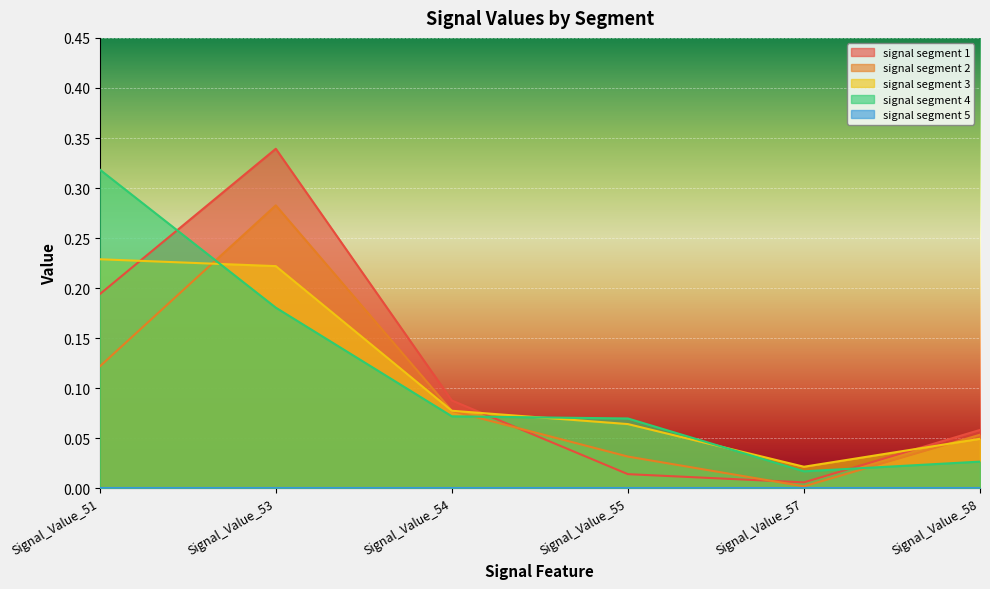

What is the average value of the signal segment 4 series?

0.1